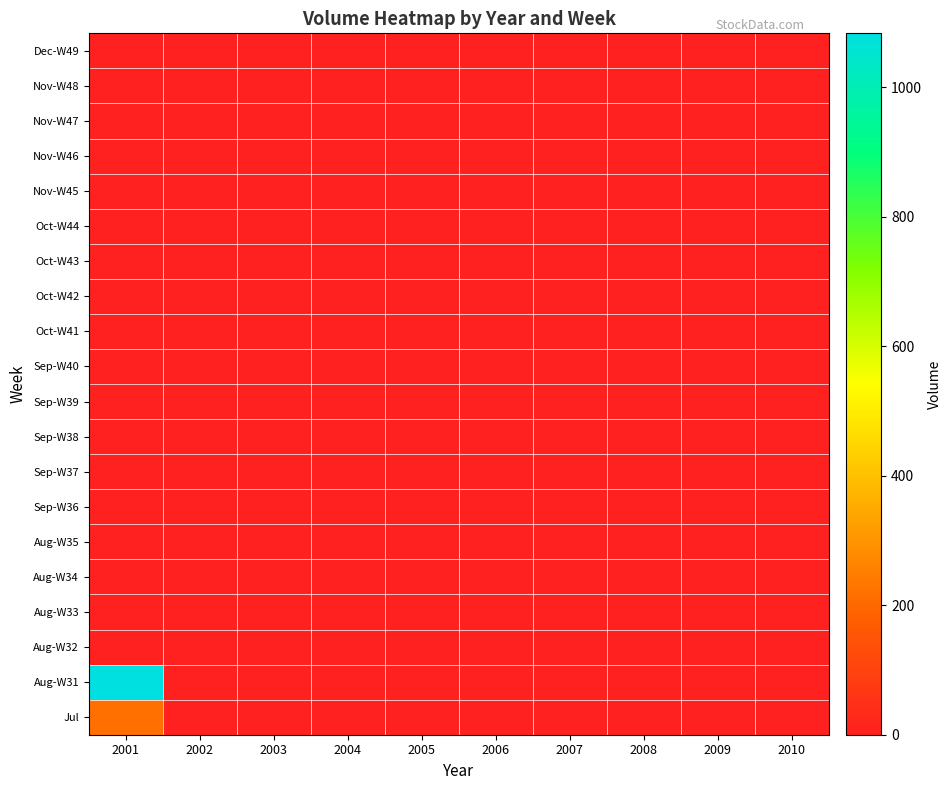

Which series changed the most between 2002 and 2009?

Jul